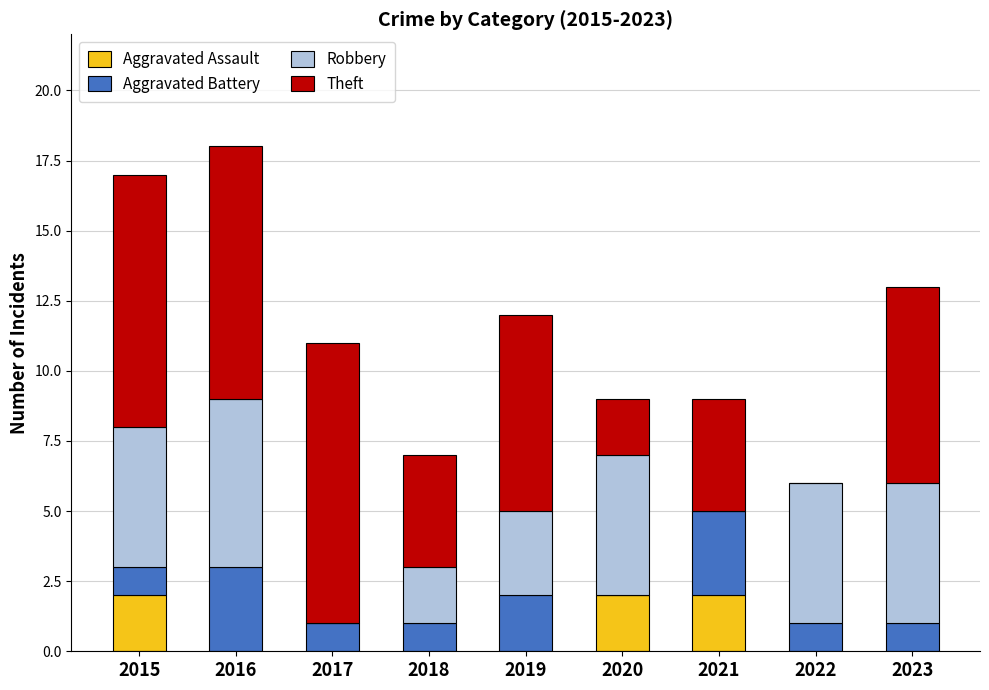

At which category is the sum across all series the highest?

2016